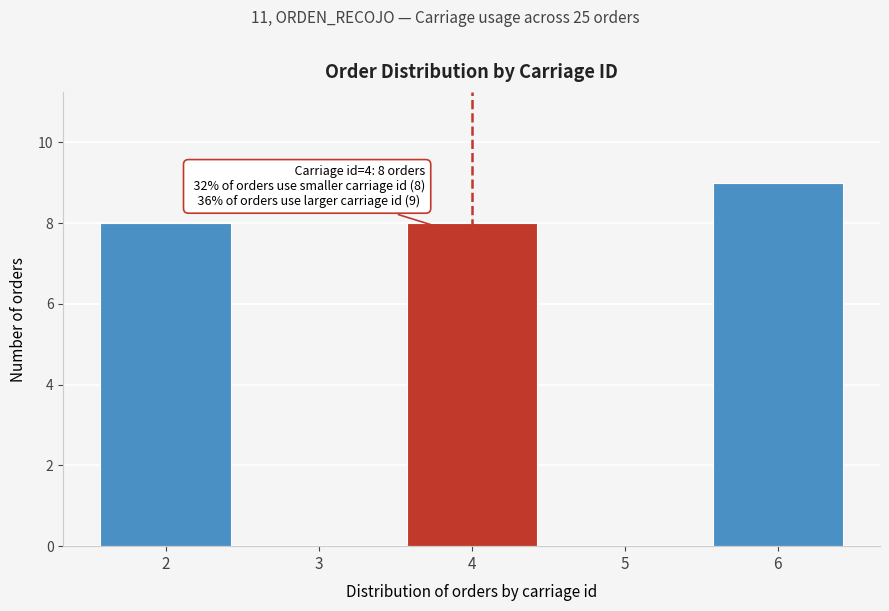

Reading right to left, what are all the values shown in this chart?

6=9	5=0	4=8	3=0	2=8